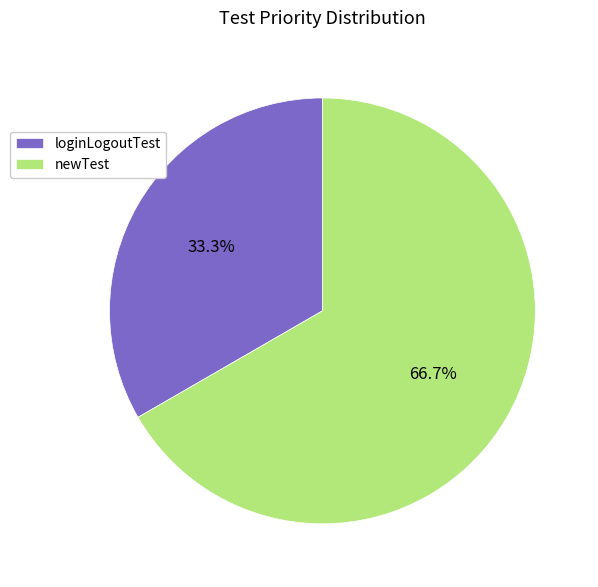

What is the smallest slice in the pie chart?

loginLogoutTest